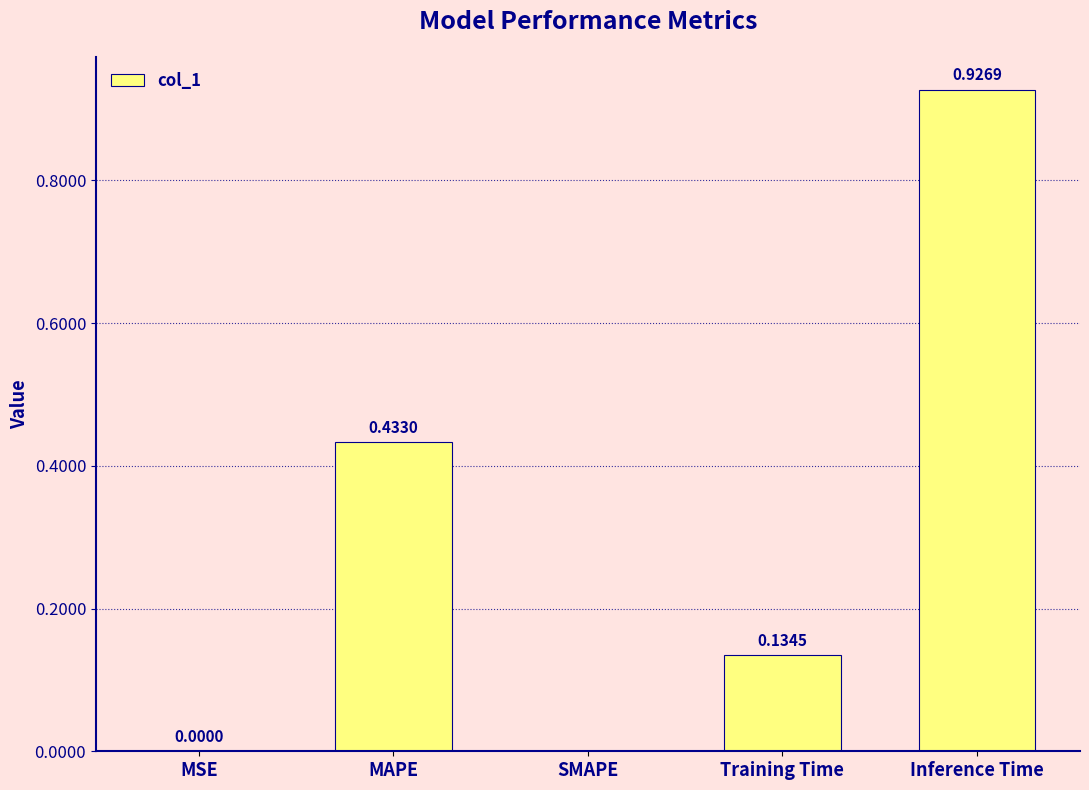

What is the change in value from MSE to MAPE?

+0.4